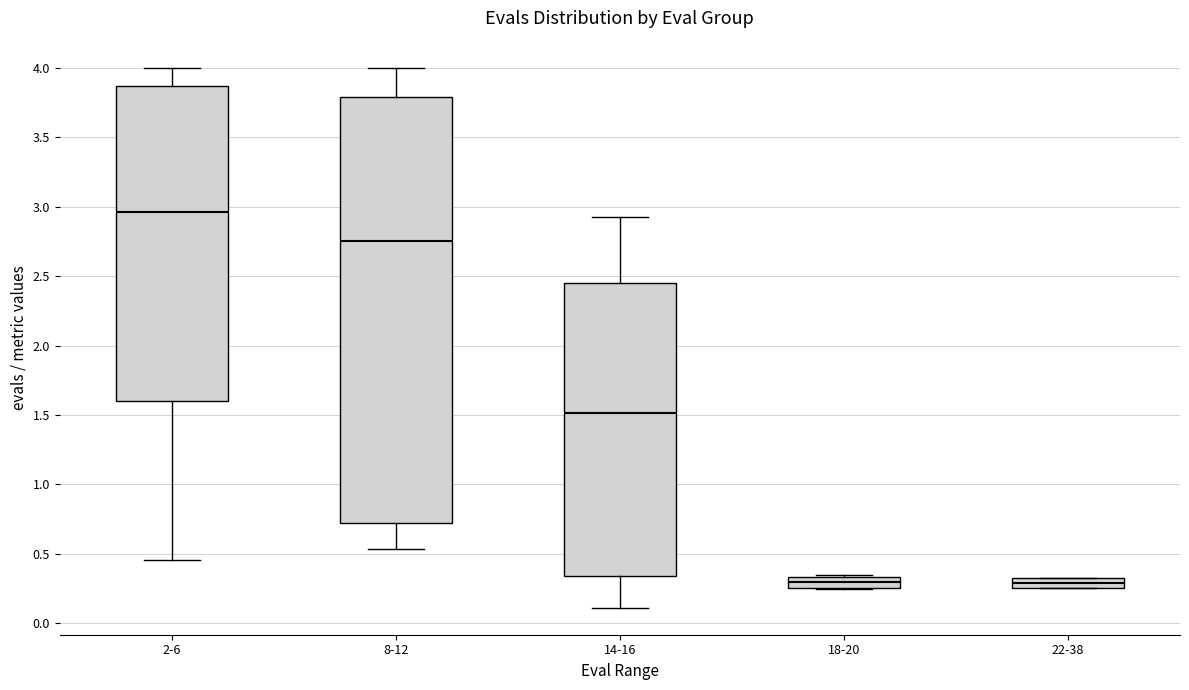

Which box is the tallest, from its lower edge to its upper edge?

8-12